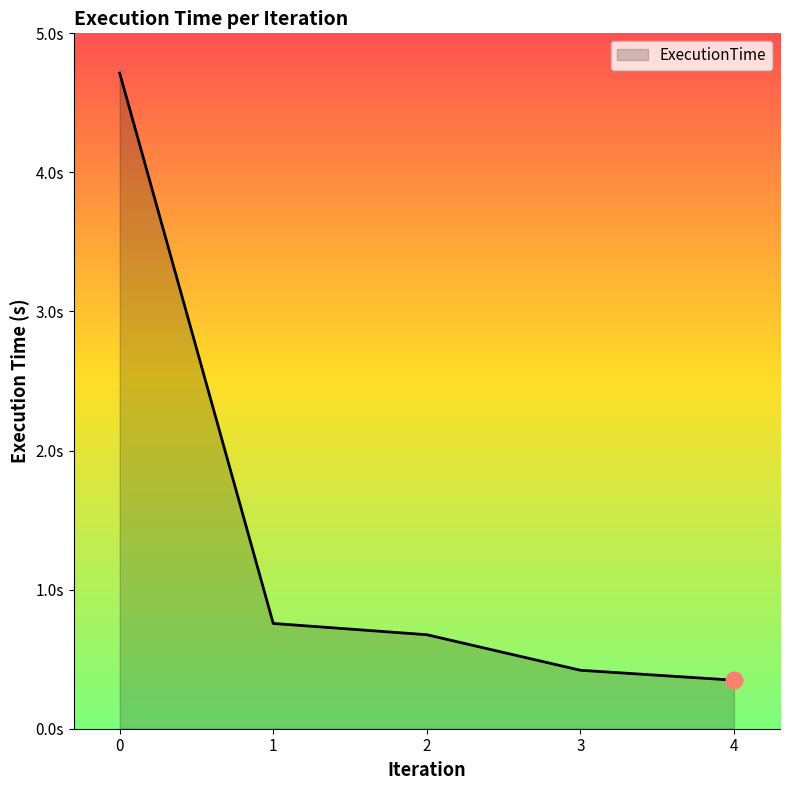

Does the chart display data point markers on the line(s)?

No